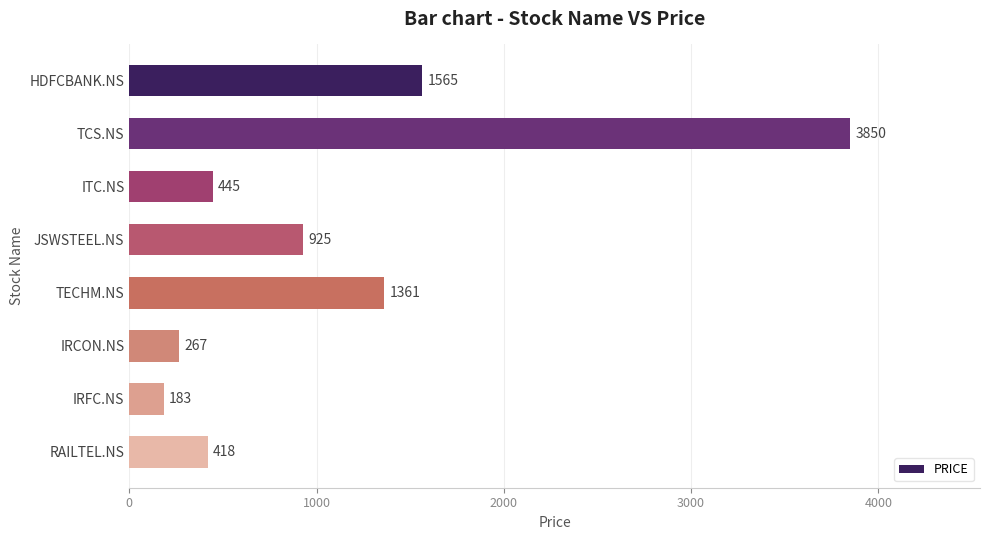

Which has a higher value, JSWSTEEL.NS or IRFC.NS?

JSWSTEEL.NS